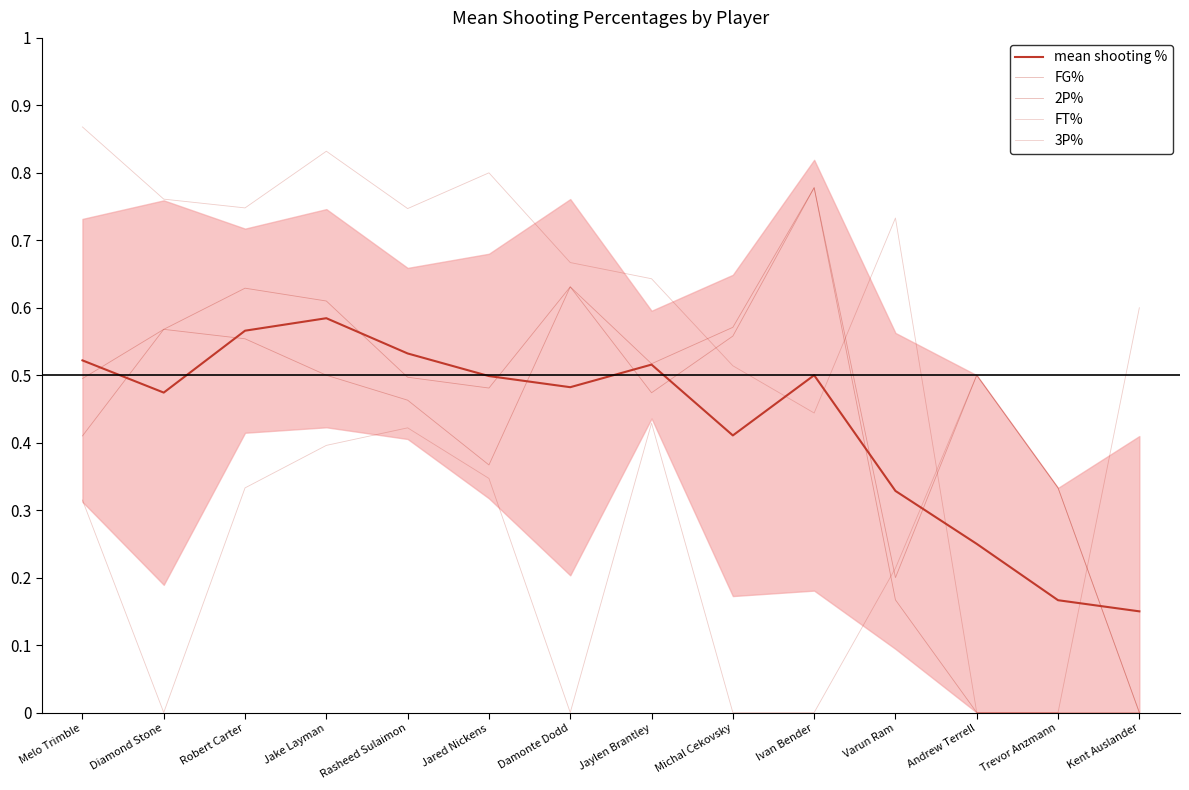

Reading right to left, transcribe all the data shown in this chart.

mean shooting %: Kent Auslander=0.1	Trevor Anzmann=0.2	Andrew Terrell=0.2	Varun Ram=0.3	Ivan Bender=0.5	Michal Cekovsky=0.4	Jaylen Brantley=0.5	Damonte Dodd=0.5	Jared Nickens=0.5	Rasheed Sulaimon=0.5	Jake Layman=0.6	Robert Carter=0.6	Diamond Stone=0.5	Melo Trimble=0.5
FG%: Kent Auslander=0.0	Trevor Anzmann=0.3	Andrew Terrell=0.5	Varun Ram=0.2	Ivan Bender=0.8	Michal Cekovsky=0.6	Jaylen Brantley=0.5	Damonte Dodd=0.6	Jared Nickens=0.4	Rasheed Sulaimon=0.5	Jake Layman=0.5	Robert Carter=0.6	Diamond Stone=0.6	Melo Trimble=0.4
2P%: Kent Auslander=0.0	Trevor Anzmann=0.0	Andrew Terrell=0.0	Varun Ram=0.2	Ivan Bender=0.8	Michal Cekovsky=0.6	Jaylen Brantley=0.5	Damonte Dodd=0.6	Jared Nickens=0.5	Rasheed Sulaimon=0.5	Jake Layman=0.6	Robert Carter=0.6	Diamond Stone=0.6	Melo Trimble=0.5
FT%: Kent Auslander=0.6	Trevor Anzmann=0.0	Andrew Terrell=0.0	Varun Ram=0.7	Ivan Bender=0.4	Michal Cekovsky=0.5	Jaylen Brantley=0.6	Damonte Dodd=0.7	Jared Nickens=0.8	Rasheed Sulaimon=0.7	Jake Layman=0.8	Robert Carter=0.7	Diamond Stone=0.8	Melo Trimble=0.9
3P%: Kent Auslander=0.0	Trevor Anzmann=0.3	Andrew Terrell=0.5	Varun Ram=0.2	Ivan Bender=0.0	Michal Cekovsky=0.0	Jaylen Brantley=0.4	Damonte Dodd=0.0	Jared Nickens=0.3	Rasheed Sulaimon=0.4	Jake Layman=0.4	Robert Carter=0.3	Diamond Stone=0.0	Melo Trimble=0.3